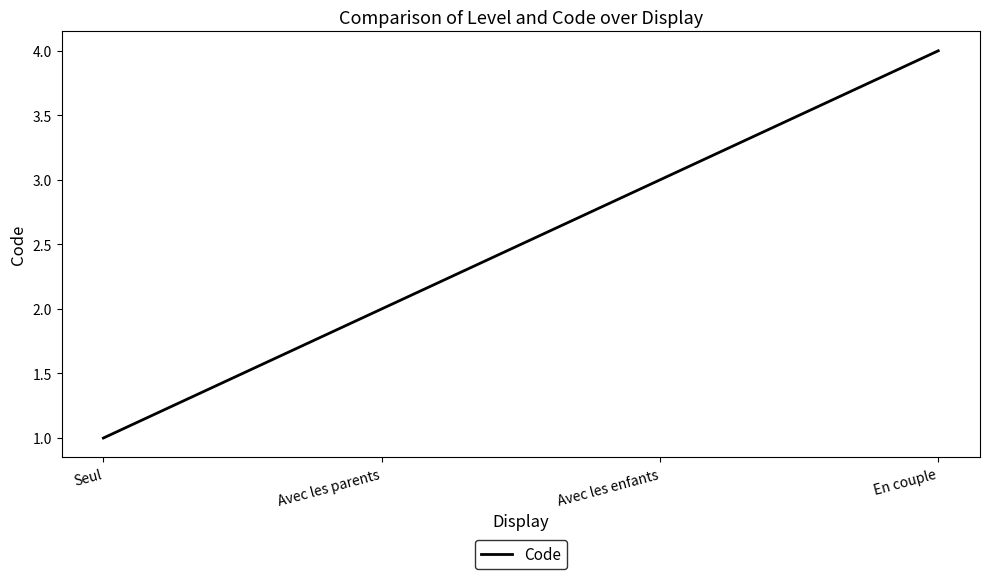

List the labels in order of value, largest first.

En couple, Avec les enfants, Avec les parents, Seul